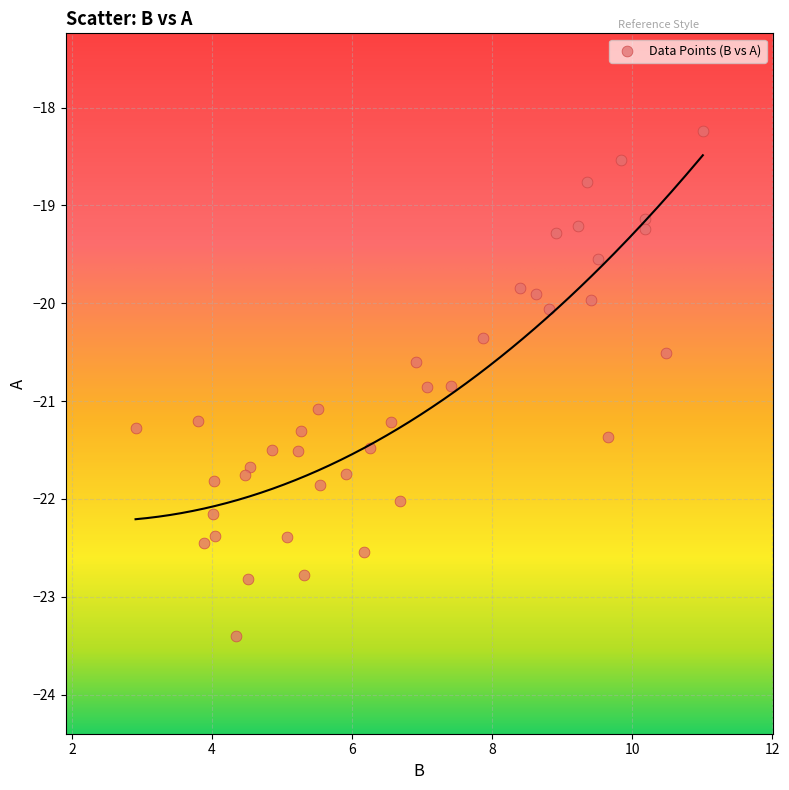

What is the range of Y values (max minus min)?

5.2